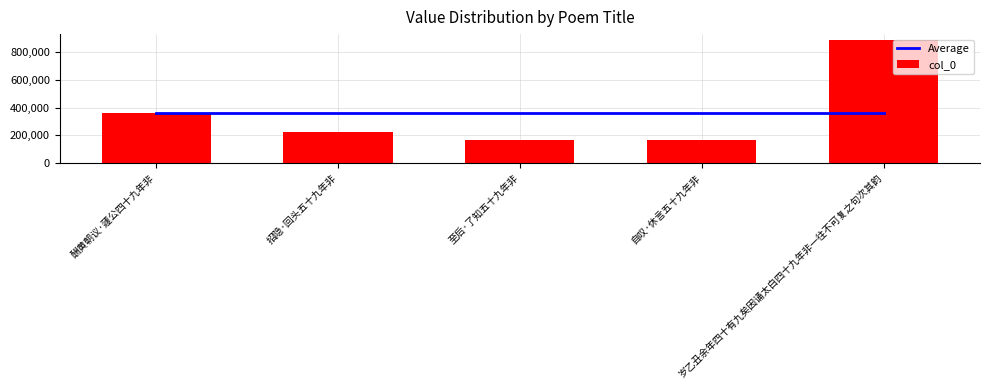

Is the value of Average at 至后·了知五十九年非 greater than the value of col_0 at 招隐·回头五十九年非?

Yes